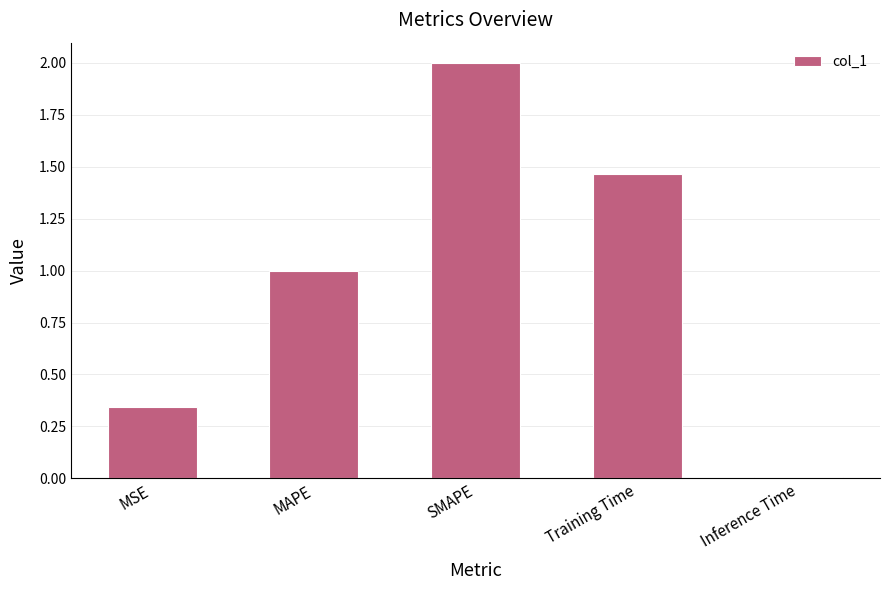

What is the difference between the maximum and minimum values?

2.0